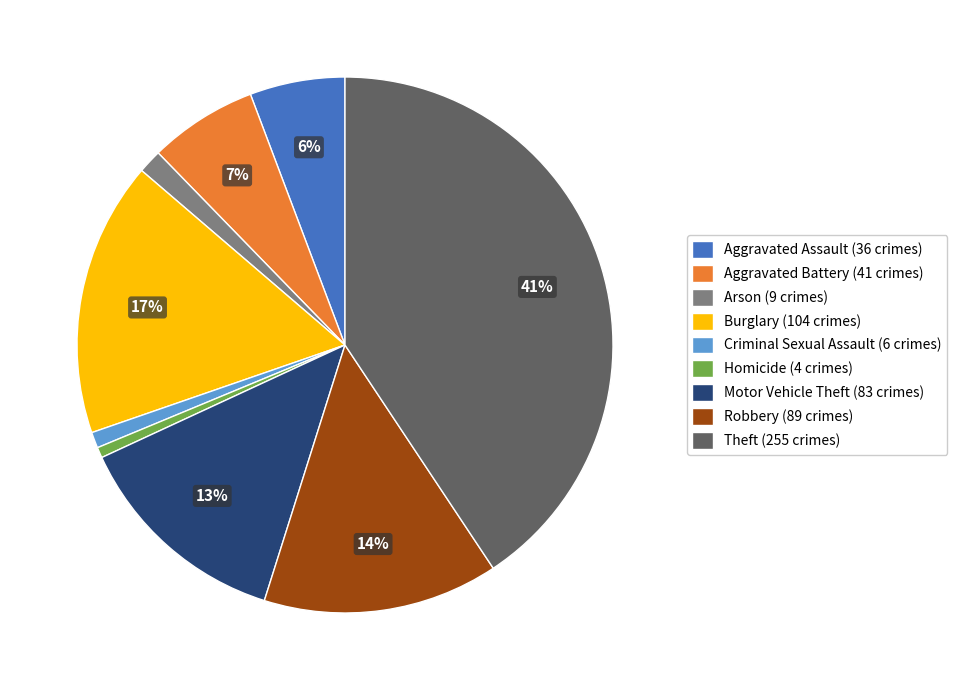

Combined, do Homicide (4 crimes) and Motor Vehicle Theft (83 crimes) account for over 50%?

No